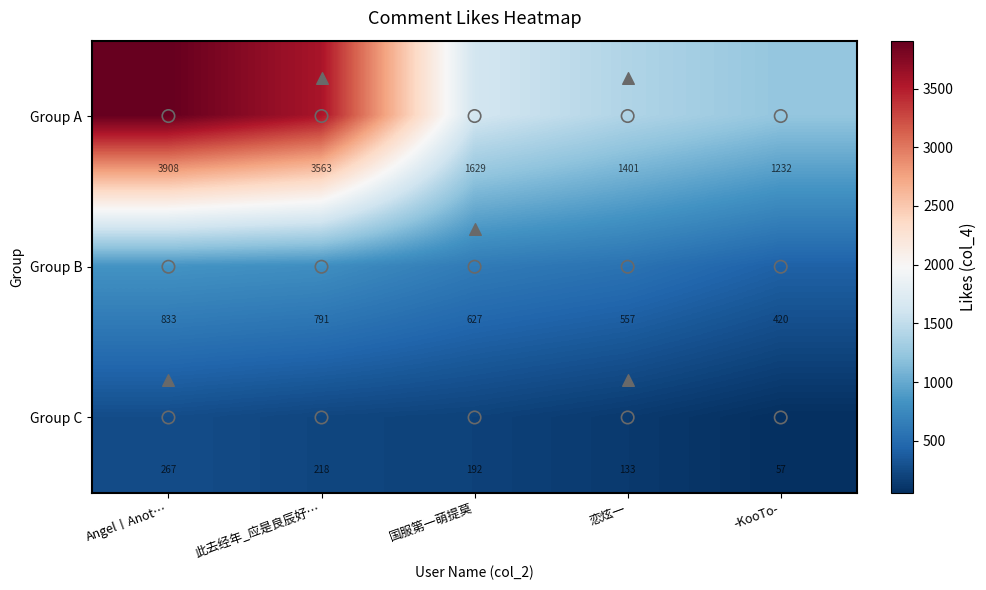

Count the number of categories in the chart.

5